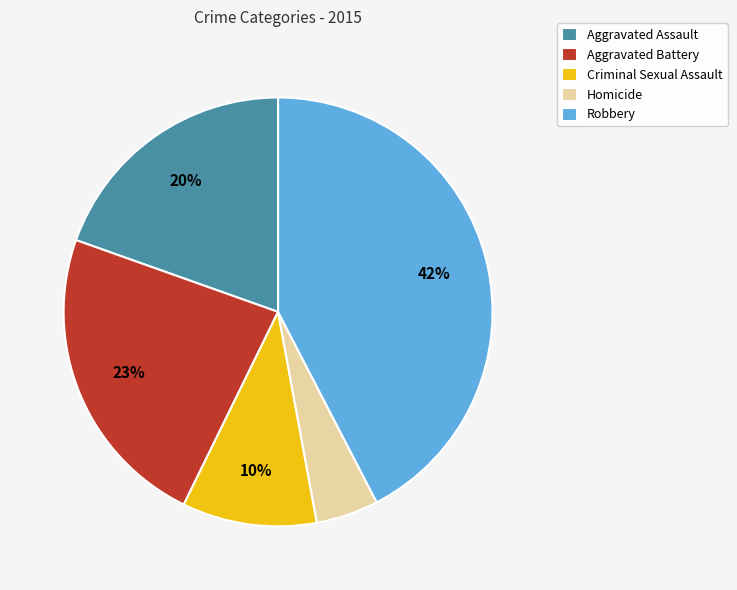

Is there any slice that represents more than half of the pie?

No